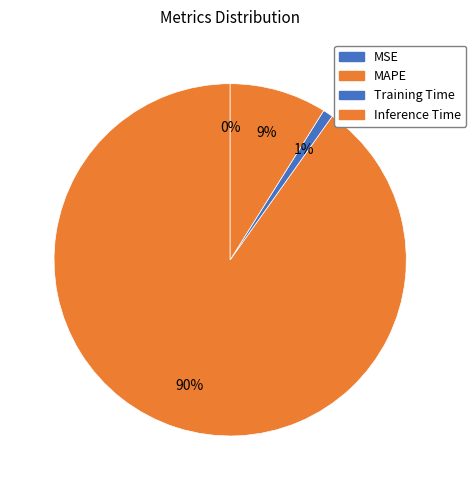

The Training Time slice represents 11% of the pie. True or false?

False